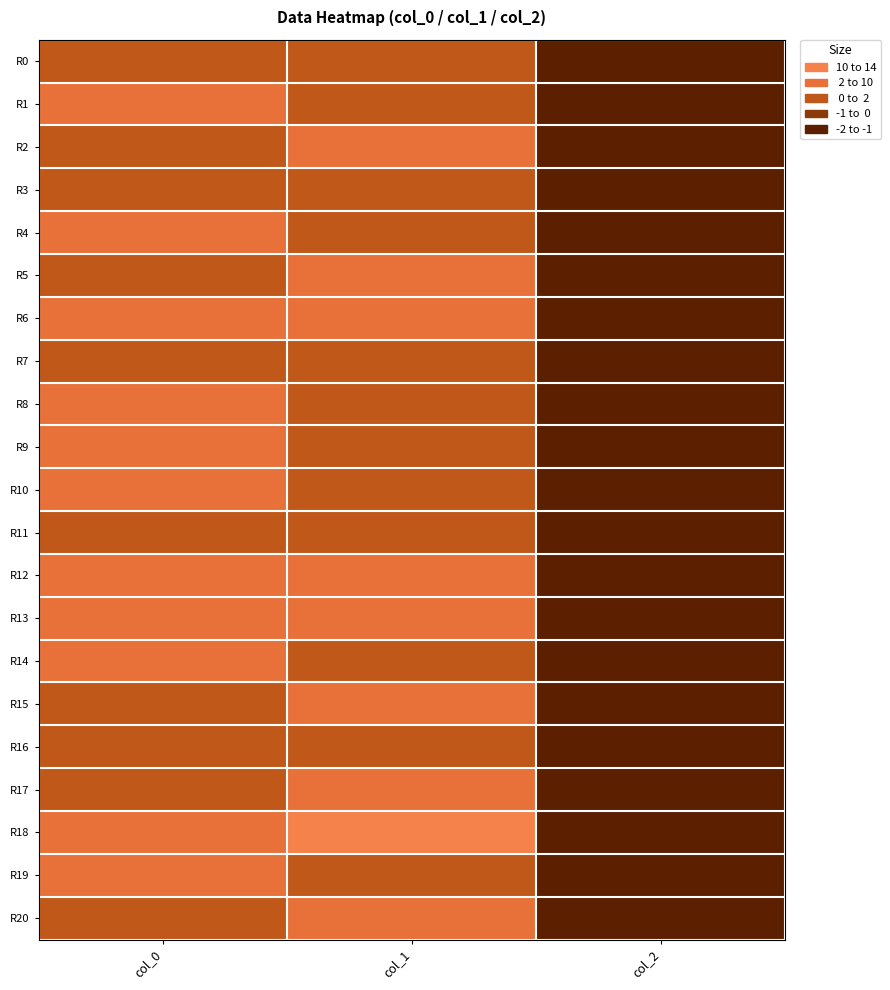

Reading right to left, extract all data points from this chart.

R0: col_2=2.0	col_1=0.2	col_0=0.2
R1: col_2=2.0	col_1=0.6	col_0=-1.0
R2: col_2=2.0	col_1=-0.6	col_0=0.8
R3: col_2=2.0	col_1=0.1	col_0=0.6
R4: col_2=2.0	col_1=0.7	col_0=-0.2
R5: col_2=2.0	col_1=-0.1	col_0=0.1
R6: col_2=2.0	col_1=-0.8	col_0=-0.8
R7: col_2=2.0	col_1=0.6	col_0=0.0
R8: col_2=2.0	col_1=0.0	col_0=-0.5
R9: col_2=2.0	col_1=0.1	col_0=-0.7
R10: col_2=2.0	col_1=0.3	col_0=-0.5
R11: col_2=2.0	col_1=0.8	col_0=0.0
R12: col_2=2.0	col_1=-0.1	col_0=-0.1
R13: col_2=2.0	col_1=-0.4	col_0=-0.5
R14: col_2=2.0	col_1=0.1	col_0=-1.0
R15: col_2=2.0	col_1=-0.2	col_0=0.3
R16: col_2=2.0	col_1=0.4	col_0=0.5
R17: col_2=2.0	col_1=-1.0	col_0=0.1
R18: col_2=2.0	col_1=-1.5	col_0=-0.1
R19: col_2=2.0	col_1=0.6	col_0=-0.3
R20: col_2=2.0	col_1=-0.1	col_0=0.4